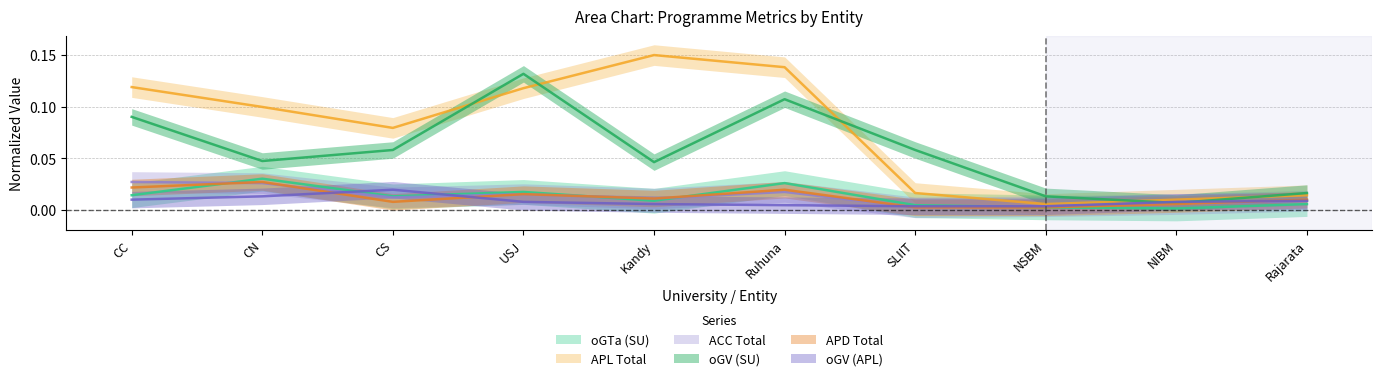

What are all the series names shown in the legend?

oGTa (SU), APL Total, ACC Total, oGV (SU), APD Total, oGV (APL)